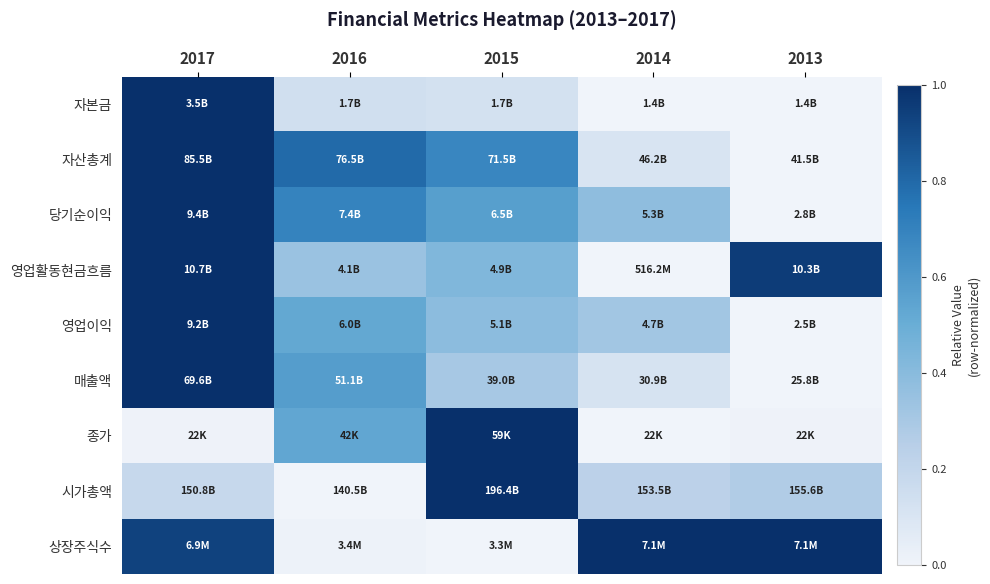

Reading left to right, transcribe all the data shown in this chart.

자본금: 2017=1.0	2016=0.1	2015=0.1	2014=0.0	2013=0.0
자산총계: 2017=1.0	2016=0.8	2015=0.7	2014=0.1	2013=0.0
당기순이익: 2017=1.0	2016=0.7	2015=0.6	2014=0.4	2013=0.0
영업활동현금흐름: 2017=1.0	2016=0.3	2015=0.4	2014=0.0	2013=1.0
영업이익: 2017=1.0	2016=0.5	2015=0.4	2014=0.3	2013=0.0
매출액: 2017=1.0	2016=0.6	2015=0.3	2014=0.1	2013=0.0
종가: 2017=0.0	2016=0.5	2015=1.0	2014=0.0	2013=0.0
시가총액: 2017=0.2	2016=0.0	2015=1.0	2014=0.2	2013=0.3
상장주식수: 2017=0.9	2016=0.0	2015=0.0	2014=1.0	2013=1.0